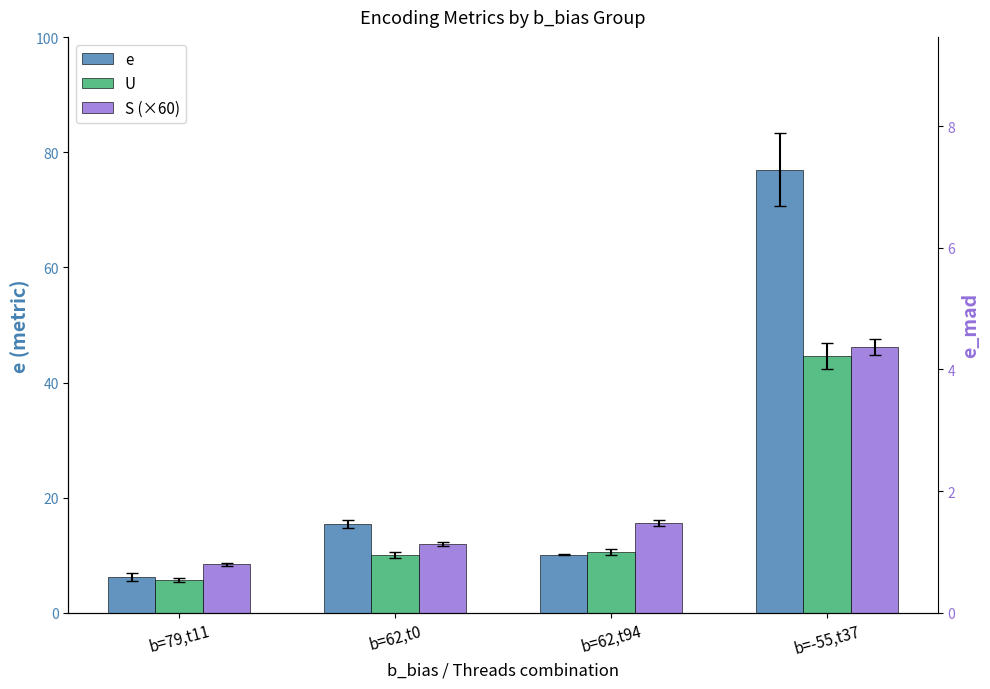

List the series in order of their overall mean, highest first.

e, S (×60), U